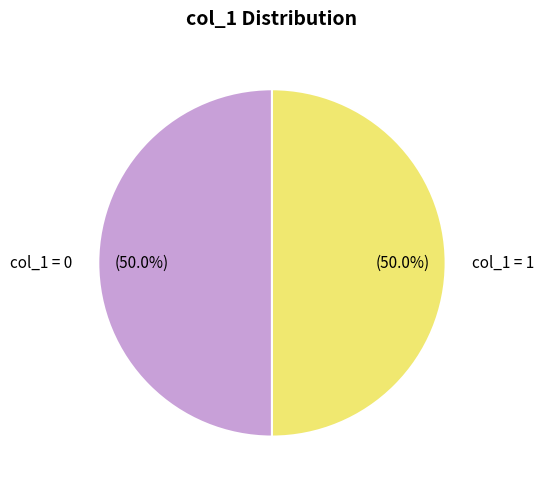

Approximately how many times larger is the value at col_1 = 1 compared to col_1 = 0?

1.0